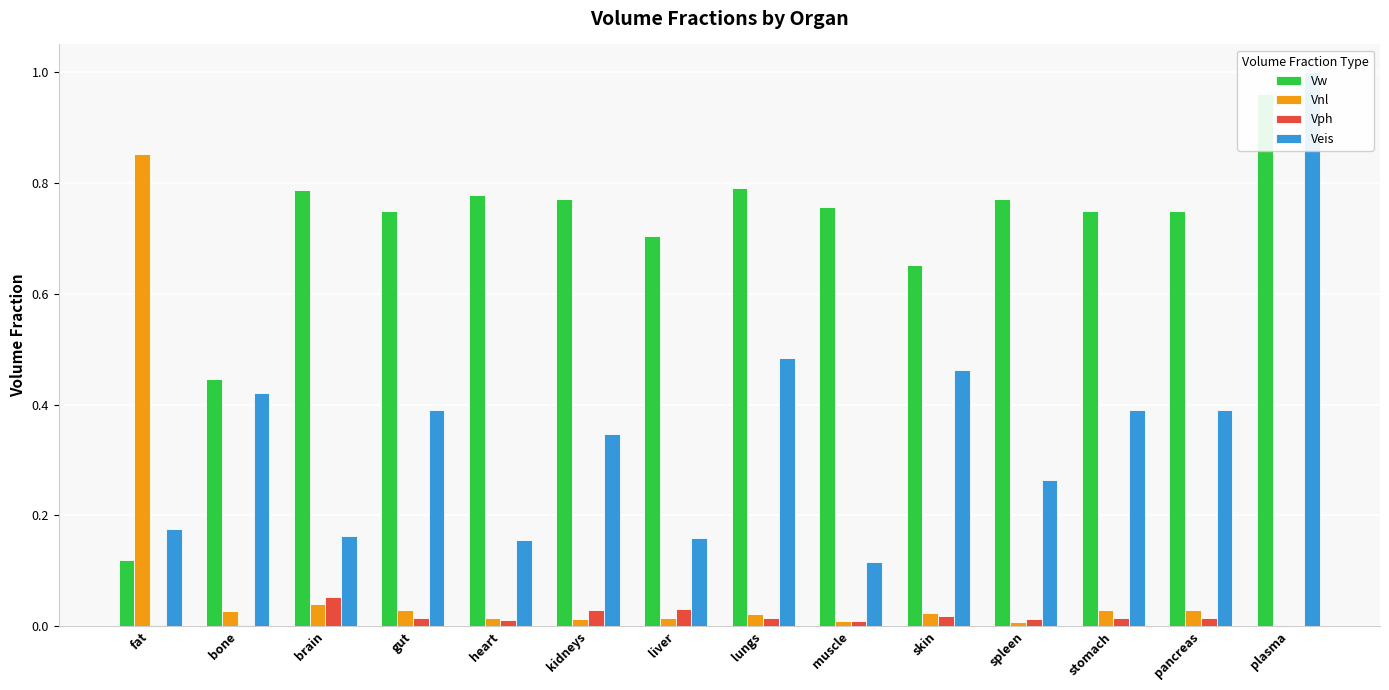

True or false: Veis has a value of 0.5 at skin.

True